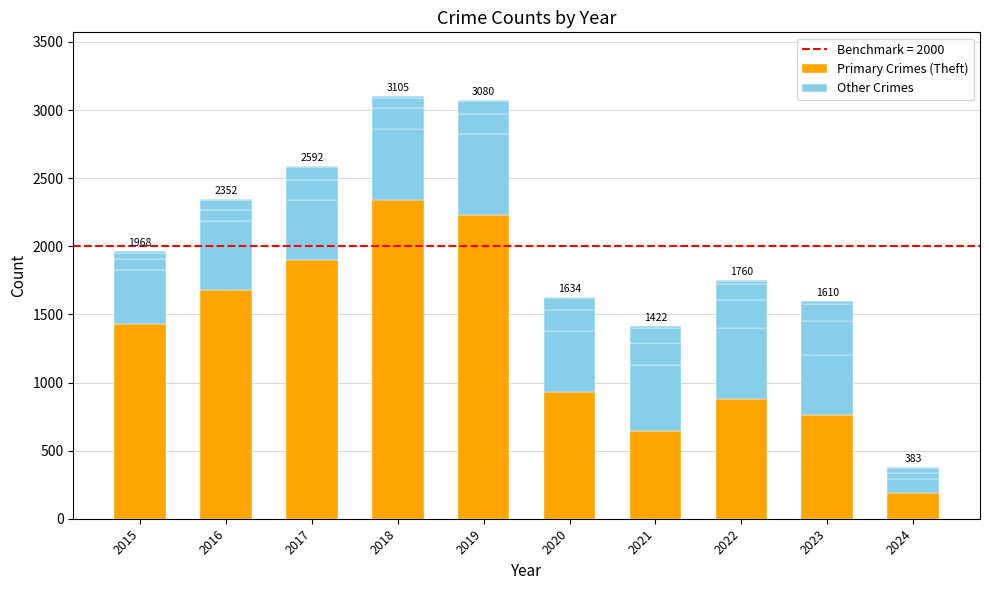

Reading right to left, list all the values displayed in this chart.

Primary Crimes (Theft): 190	764	880	642	930	2230	2342	1896	1676	1429
Other Crimes: 103	440	521	484	450	591	520	446	510	395